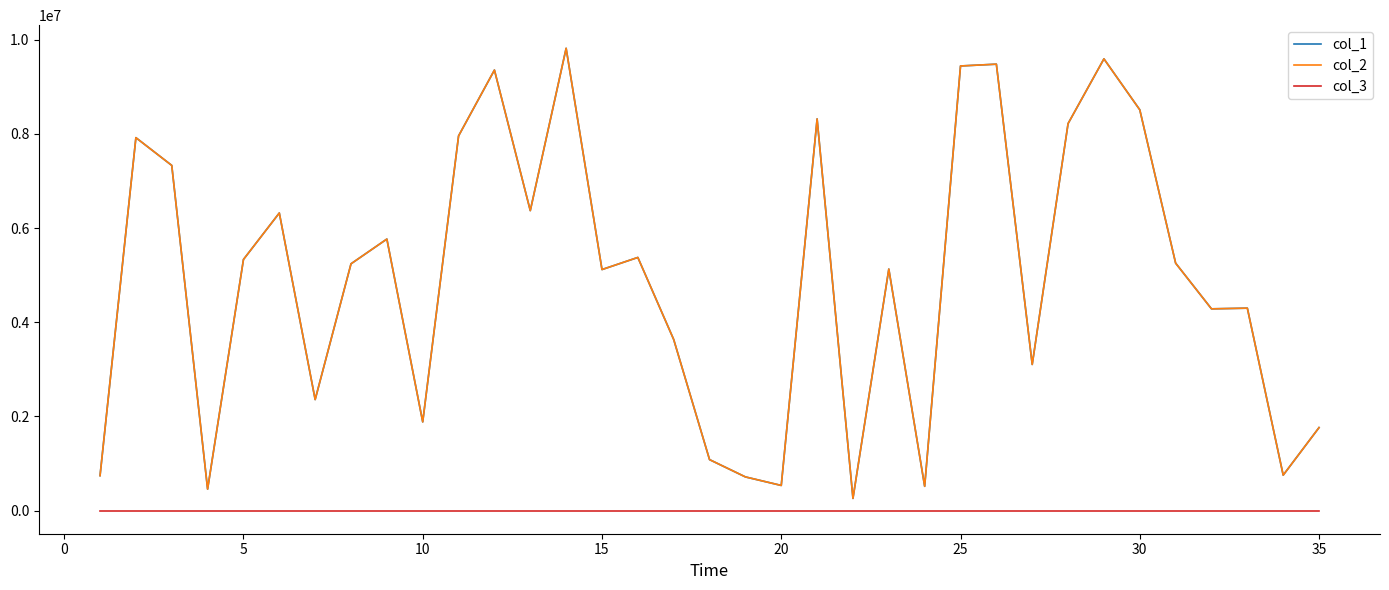

Is this an area chart (filled region under the line)?

No